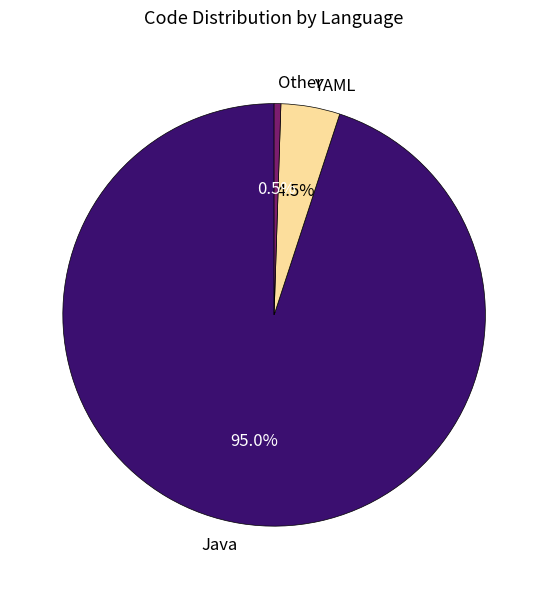

What is the total percentage of Java and YAML?

99.5%